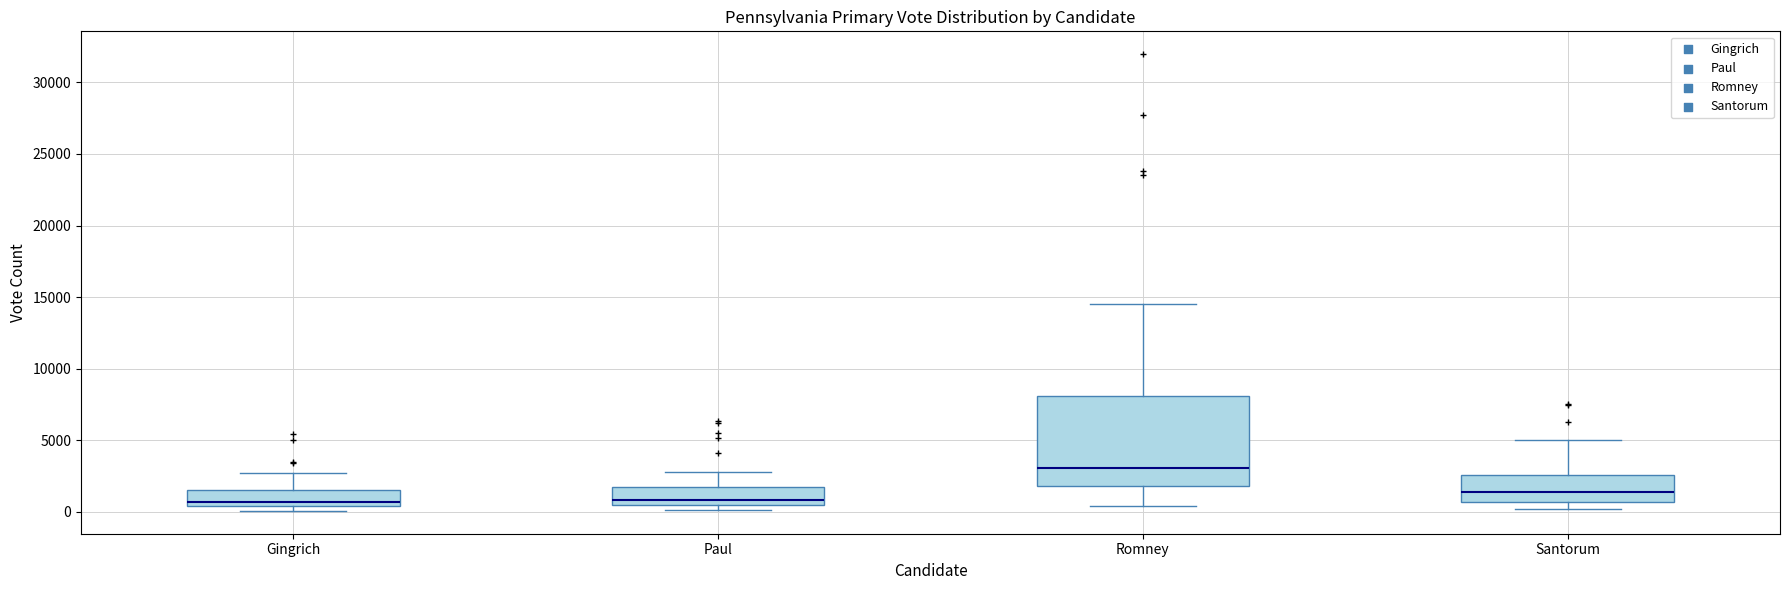

Comparing the boxes themselves (not the whiskers), which one is the tallest?

Romney